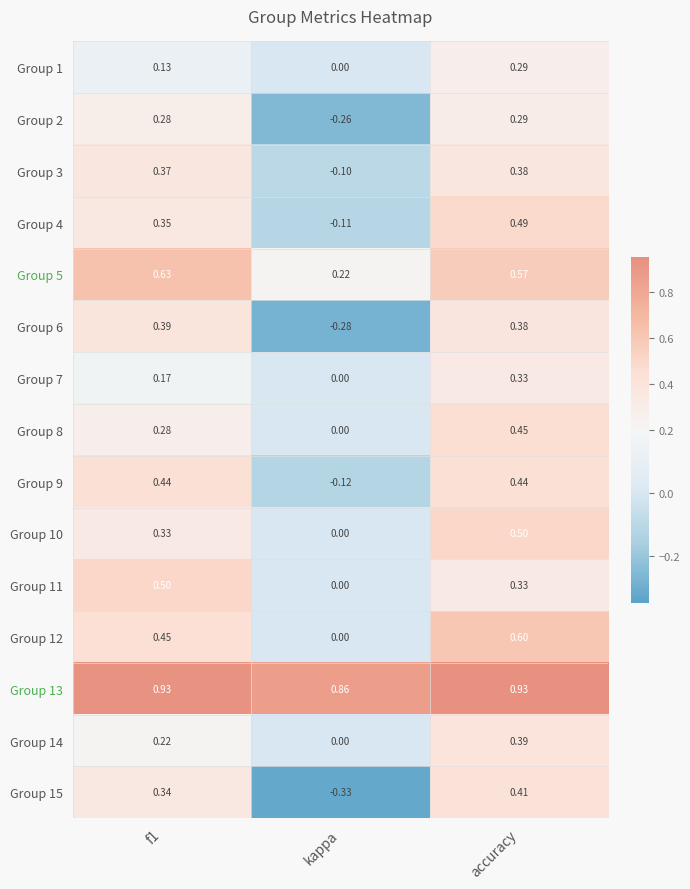

Is the value of Group 9 at kappa greater than the value of Group 7 at kappa?

No